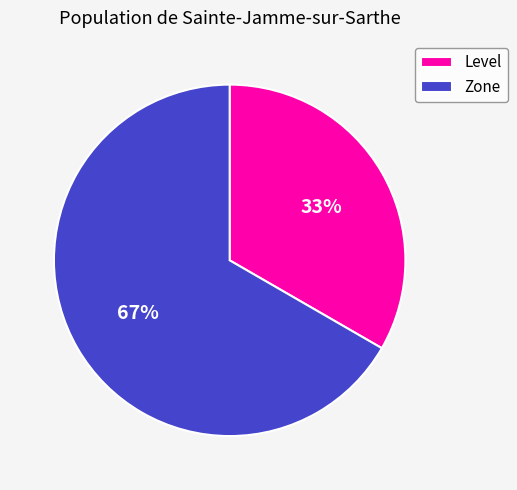

What is the majority slice?

Zone